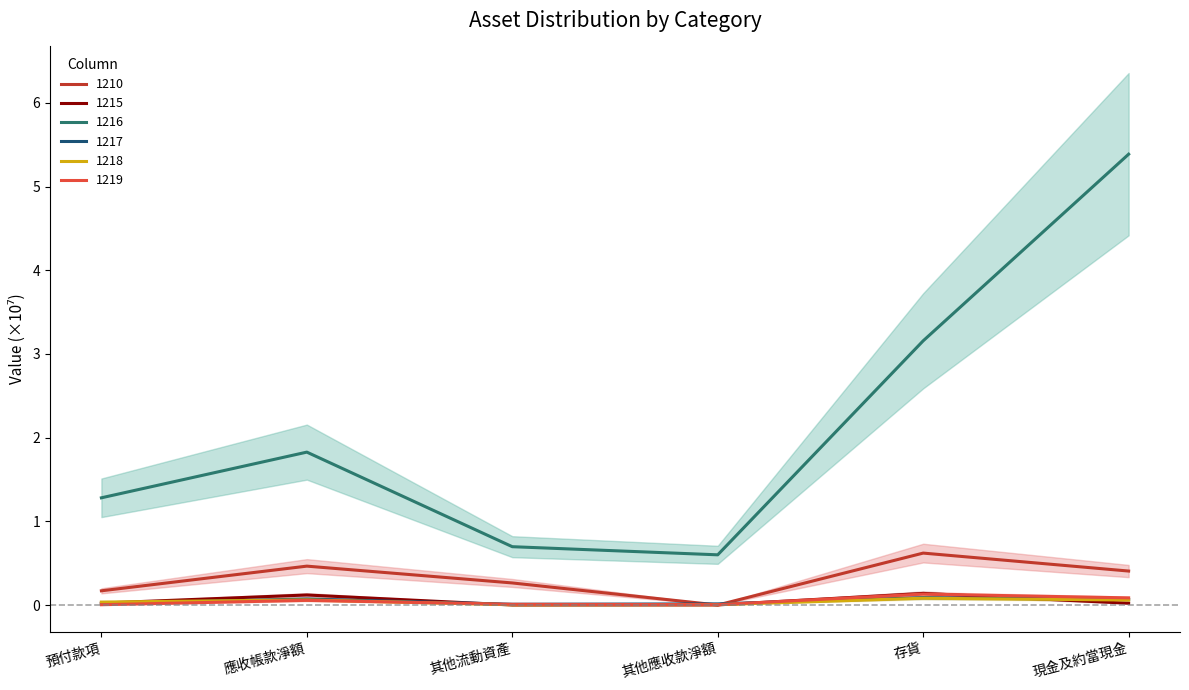

True or false: 1216 and 1218 cross at least once.

False